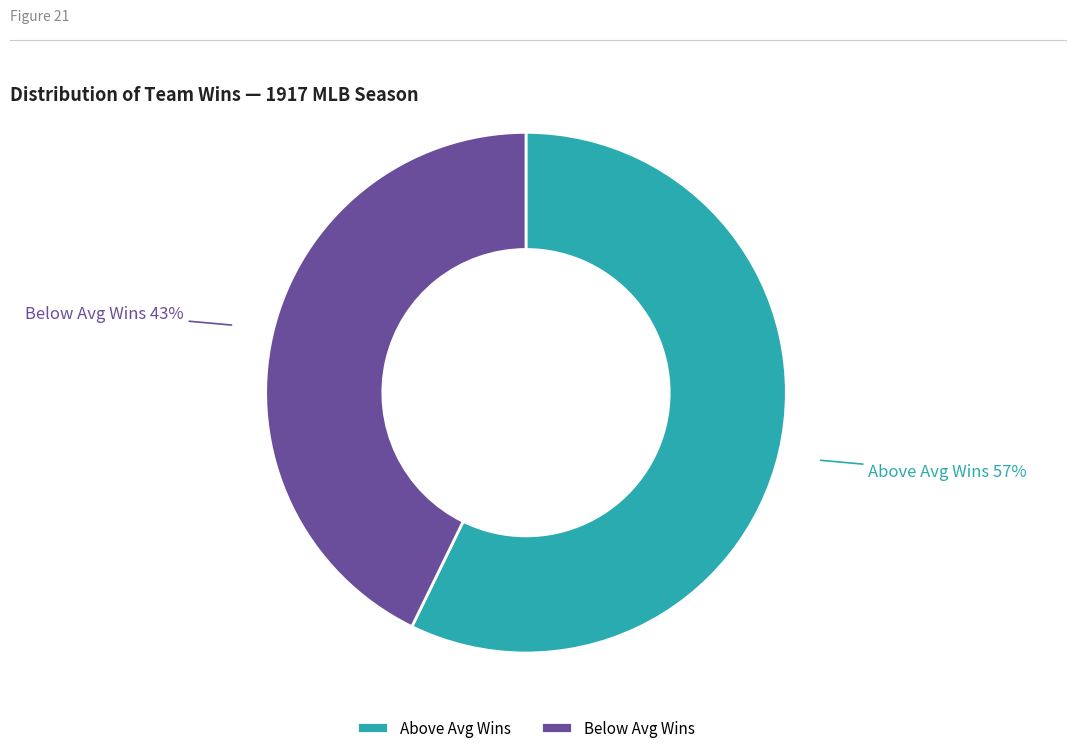

Is it true that Below Avg Wins is 49% of the pie?

False